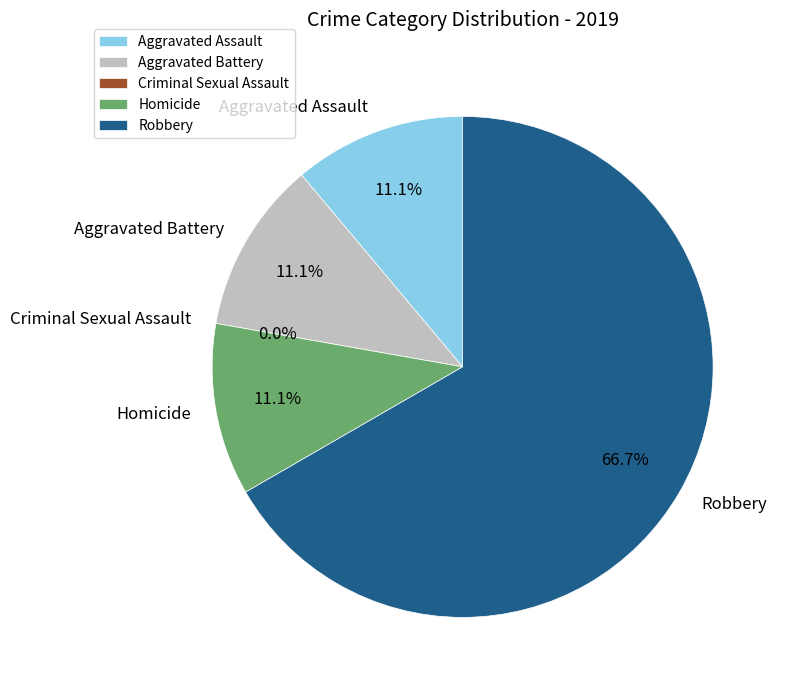

The Aggravated Battery slice represents 1% of the pie. True or false?

False